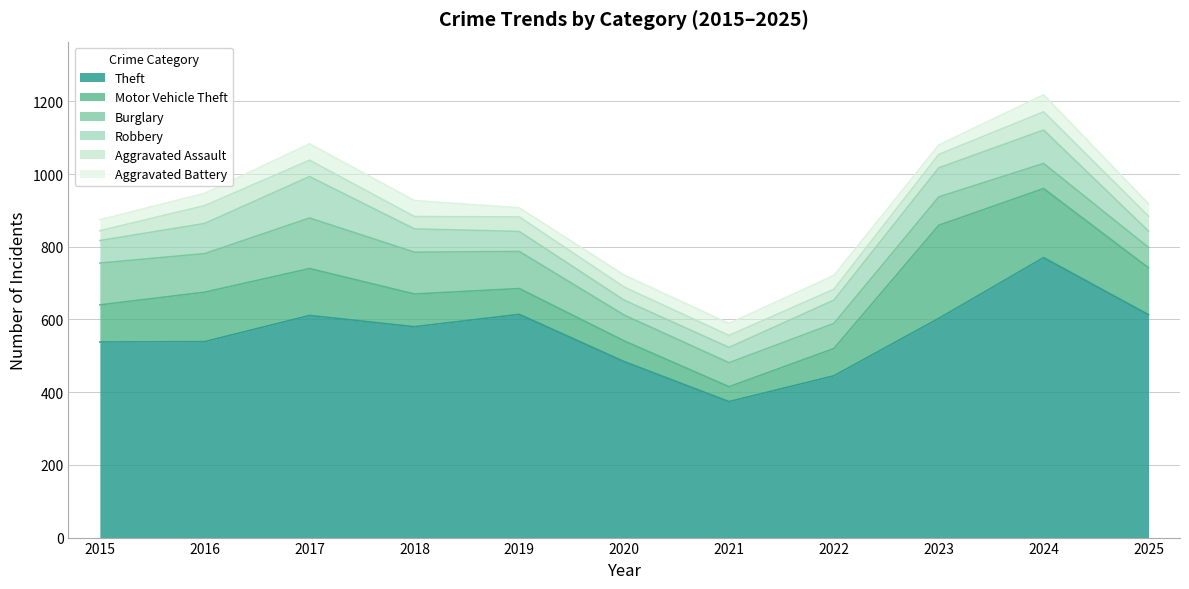

True or false: Aggravated Battery and Motor Vehicle Theft cross at least once.

False